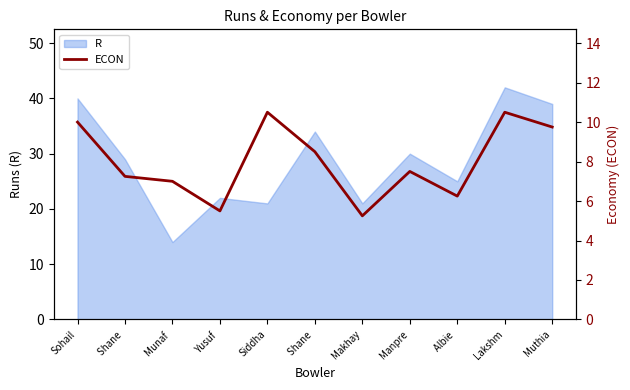

Between Lakshm and Sohail, which is larger?

Lakshm